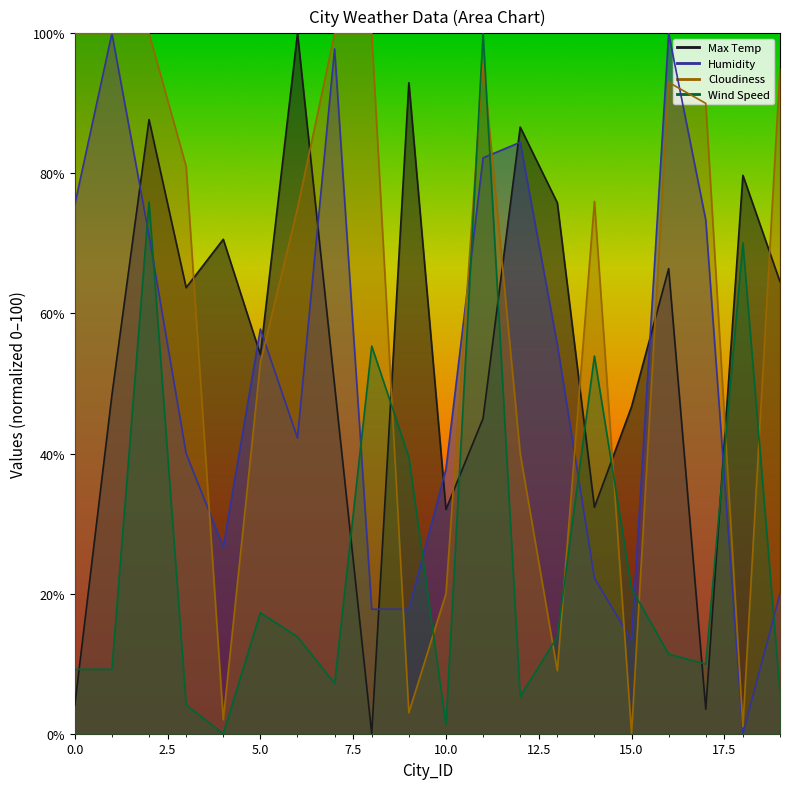

Reading left to right, transcribe all the data shown in this chart.

Max Temp: 4.1	48.3	87.7	63.7	70.6	54.1	100.0	49.7	0.0	92.9	32.0	45.0	86.6	75.8	32.3	46.7	66.4	3.5	79.7	64.5
Humidity: 75.6	100.0	71.1	40.0	26.7	57.8	42.2	97.8	17.8	17.8	37.8	82.2	84.4	55.6	22.2	13.3	100.0	73.3	0.0	20.0
Cloudiness: 100.0	100.0	100.0	81.0	2.0	53.0	75.0	100.0	100.0	3.0	20.0	96.0	40.0	9.0	76.0	0.0	93.0	90.0	1.0	95.0
Wind Speed: 9.2	9.2	75.9	4.1	0.0	17.3	13.8	7.2	55.3	39.5	1.3	100.0	5.3	13.8	53.9	20.7	11.4	9.9	70.1	5.8